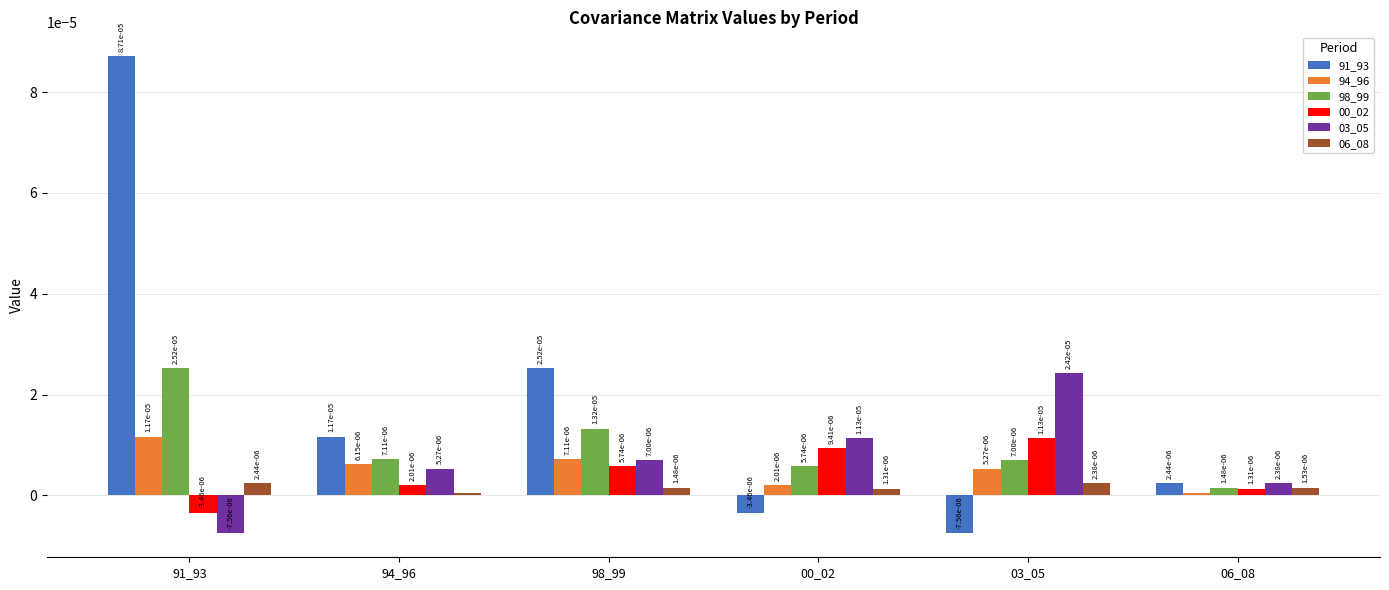

At how many categories does at least one series exceed 0?

6